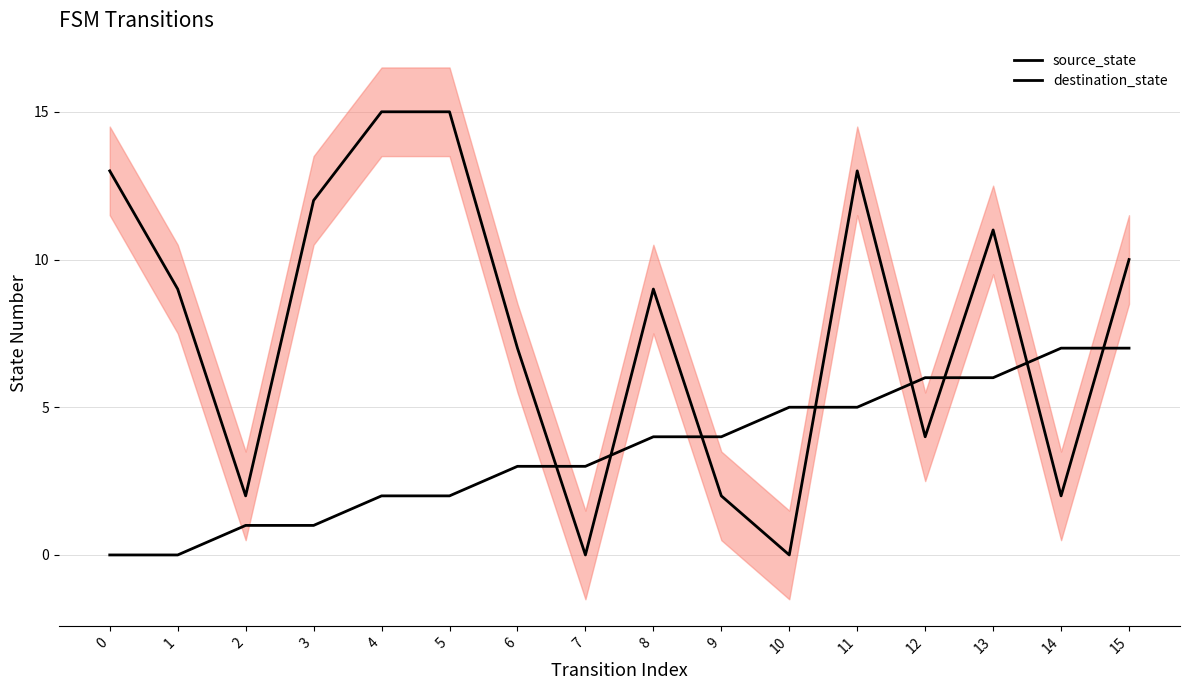

The value of destination_state at 9 is 2. True or false?

True